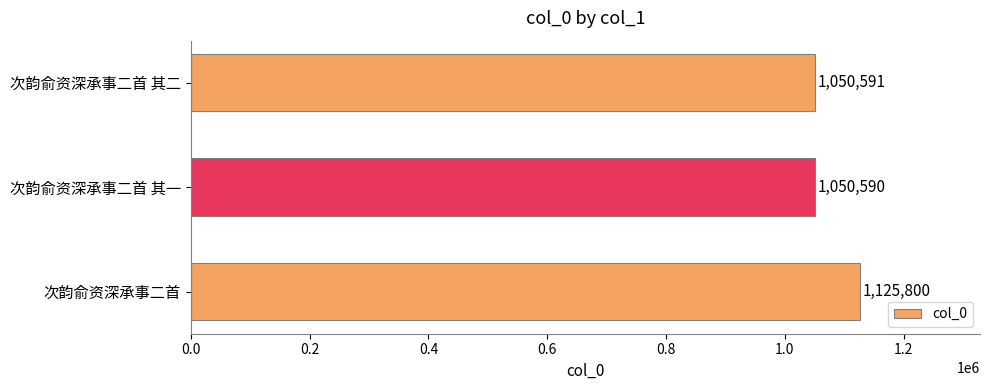

What is the minimum value shown in the chart?

1050590